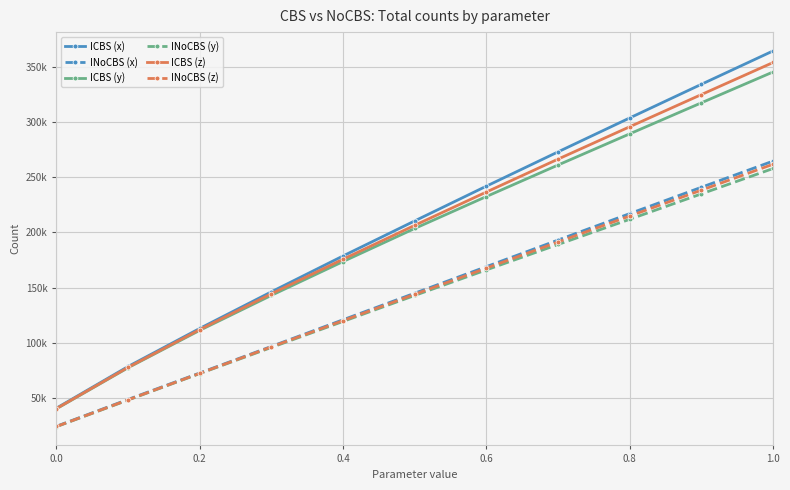

True or false: ICBS (z) has more than 0 interior local peaks.

False